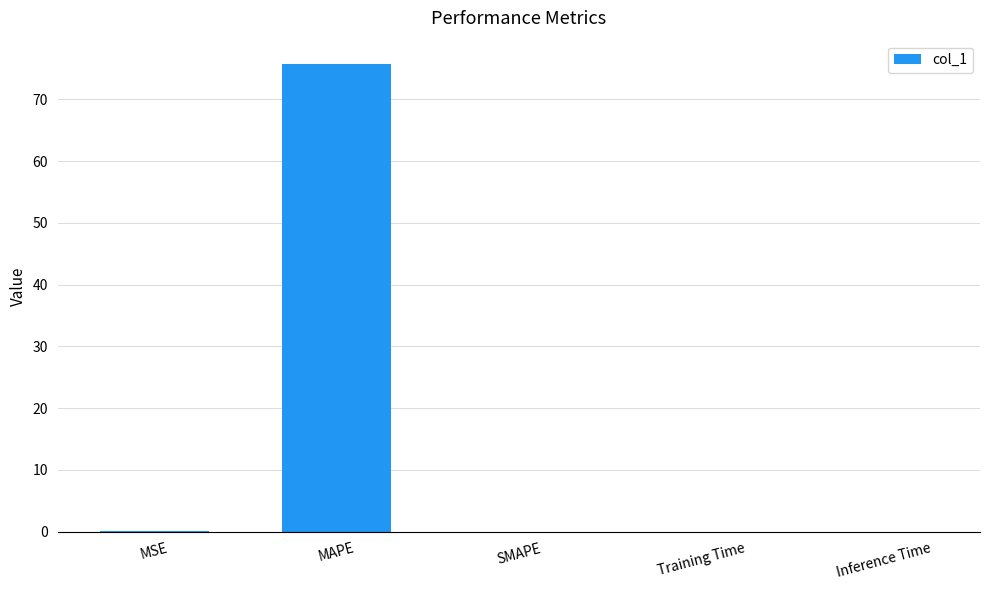

The value at MAPE is 47.4. True or false?

False